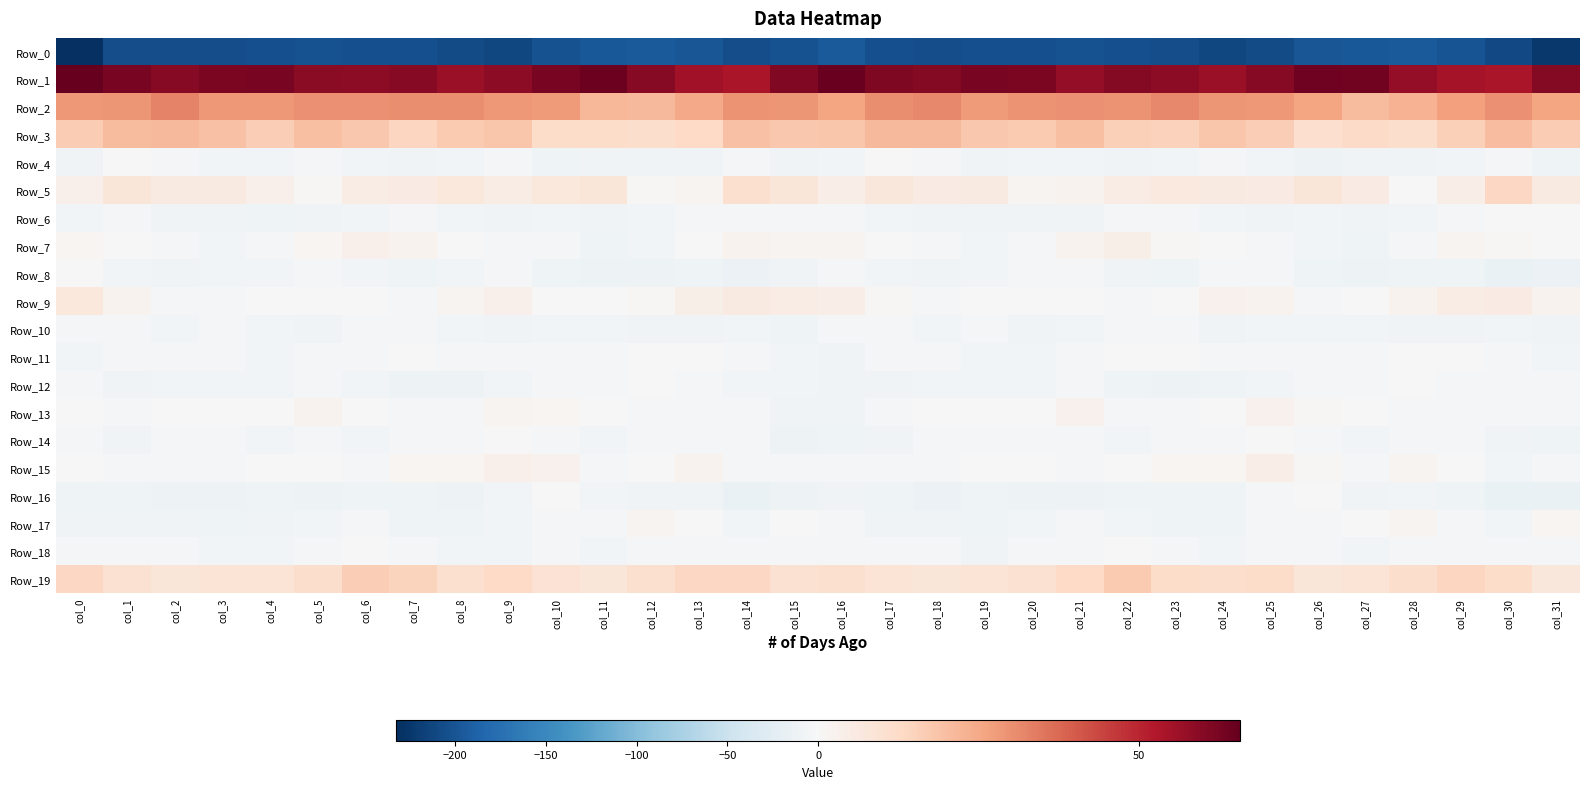

Reading left to right, what are all the values shown in this chart?

Row_0: col_0=-232.4	col_1=-205.4	col_2=-206.1	col_3=-205.3	col_4=-204.4	col_5=-202.7	col_6=-203.5	col_7=-204.6	col_8=-208.8	col_9=-211.0	col_10=-201.7	col_11=-197.0	col_12=-196.0	col_13=-198.1	col_14=-206.3	col_15=-203.2	col_16=-196.1	col_17=-205.0	col_18=-205.5	col_19=-204.9	col_20=-203.8	col_21=-202.6	col_22=-203.9	col_23=-205.6	col_24=-210.7	col_25=-208.1	col_26=-199.0	col_27=-196.7	col_28=-196.0	col_29=-200.1	col_30=-210.0	col_31=-224.0
Row_1: col_0=65.7	col_1=62.6	col_2=59.9	col_3=61.8	col_4=62.5	col_5=59.1	col_6=58.9	col_7=59.9	col_8=56.8	col_9=58.6	col_10=62.6	col_11=64.5	col_12=60.0	col_13=55.1	col_14=53.4	col_15=60.6	col_16=64.9	col_17=61.5	col_18=60.1	col_19=62.6	col_20=61.9	col_21=58.0	col_22=60.3	col_23=58.6	col_24=57.0	col_25=60.0	col_26=63.7	col_27=63.3	col_28=58.0	col_29=54.5	col_30=53.8	col_31=60.5
Row_2: col_0=28.6	col_1=28.9	col_2=32.6	col_3=28.3	col_4=28.6	col_5=30.2	col_6=29.8	col_7=30.6	col_8=30.6	col_9=28.5	col_10=27.9	col_11=22.1	col_12=21.5	col_13=24.8	col_14=29.4	col_15=29.1	col_16=25.9	col_17=30.5	col_18=31.4	col_19=27.9	col_20=29.3	col_21=30.2	col_22=29.7	col_23=31.3	col_24=29.2	col_25=28.6	col_26=25.8	col_27=20.9	col_28=22.7	col_29=26.8	col_30=30.0	col_31=26.0
Row_3: col_0=16.9	col_1=20.7	col_2=21.5	col_3=19.1	col_4=16.3	col_5=19.6	col_6=17.7	col_7=14.4	col_8=17.4	col_9=18.2	col_10=12.1	col_11=12.1	col_12=11.5	col_13=13.1	col_14=19.5	col_15=17.7	col_16=18.2	col_17=21.1	col_18=21.2	col_19=17.5	col_20=17.1	col_21=19.9	col_22=15.9	col_23=15.2	col_24=18.1	col_25=16.1	col_26=11.3	col_27=12.3	col_28=11.4	col_29=15.5	col_30=20.4	col_31=16.8
Row_4: col_0=-8.5	col_1=-1.7	col_2=-2.6	col_3=-7.2	col_4=-6.5	col_5=-5.4	col_6=-7.2	col_7=-8.3	col_8=-5.6	col_9=-3.9	col_10=-10.1	col_11=-9.0	col_12=-7.3	col_13=-7.8	col_14=-5.2	col_15=-8.6	col_16=-6.7	col_17=-0.9	col_18=-4.5	col_19=-7.4	col_20=-5.7	col_21=-5.9	col_22=-8.1	col_23=-7.2	col_24=-4.8	col_25=-5.5	col_26=-10.9	col_27=-7.8	col_28=-7.6	col_29=-7.1	col_30=-4.7	col_31=-10.4
Row_5: col_0=3.6	col_1=7.8	col_2=6.1	col_3=6.0	col_4=3.2	col_5=0.9	col_6=4.8	col_7=5.4	col_8=7.1	col_9=4.7	col_10=7.0	col_11=7.9	col_12=0.6	col_13=1.6	col_14=10.8	col_15=8.0	col_16=4.3	col_17=7.5	col_18=5.3	col_19=6.1	col_20=1.6	col_21=2.1	col_22=5.1	col_23=6.5	col_24=5.9	col_25=5.5	col_26=8.1	col_27=5.5	col_28=-0.4	col_29=4.5	col_30=13.4	col_31=6.0
Row_6: col_0=-5.6	col_1=-4.8	col_2=-8.3	col_3=-8.1	col_4=-9.3	col_5=-8.4	col_6=-5.6	col_7=-2.7	col_8=-5.5	col_9=-8.4	col_10=-6.8	col_11=-7.4	col_12=-6.9	col_13=-5.3	col_14=-2.4	col_15=-1.9	col_16=-3.3	col_17=-5.9	col_18=-9.0	col_19=-8.1	col_20=-8.9	col_21=-7.9	col_22=-4.1	col_23=-3.1	col_24=-7.0	col_25=-7.8	col_26=-6.7	col_27=-7.8	col_28=-5.9	col_29=-4.6	col_30=-1.3	col_31=-0.9
Row_7: col_0=1.2	col_1=0.3	col_2=-2.3	col_3=-6.7	col_4=-4.5	col_5=1.3	col_6=3.6	col_7=2.4	col_8=-0.5	col_9=-1.8	col_10=-4.5	col_11=-9.8	col_12=-6.6	col_13=0.1	col_14=2.1	col_15=1.9	col_16=1.9	col_17=0.0	col_18=-4.2	col_19=-6.7	col_20=-1.9	col_21=2.2	col_22=3.8	col_23=1.0	col_24=-0.8	col_25=-2.8	col_26=-6.3	col_27=-10.1	col_28=-3.5	col_29=1.6	col_30=0.6	col_31=-0.9
Row_8: col_0=-1.4	col_1=-6.5	col_2=-7.4	col_3=-7.2	col_4=-5.9	col_5=-3.5	col_6=-5.5	col_7=-10.1	col_8=-6.0	col_9=-1.9	col_10=-9.7	col_11=-11.3	col_12=-11.8	col_13=-9.6	col_14=-13.4	col_15=-7.9	col_16=-4.1	col_17=-6.8	col_18=-7.3	col_19=-6.7	col_20=-5.1	col_21=-3.4	col_22=-7.6	col_23=-9.7	col_24=-3.0	col_25=-5.0	col_26=-10.6	col_27=-11.9	col_28=-10.6	col_29=-10.6	col_30=-14.8	col_31=-13.3
Row_9: col_0=7.1	col_1=2.3	col_2=-2.0	col_3=-2.0	col_4=-0.7	col_5=-0.1	col_6=-1.7	col_7=-2.0	col_8=1.6	col_9=3.4	col_10=-0.8	col_11=-1.7	col_12=0.9	col_13=3.9	col_14=6.1	col_15=4.7	col_16=4.3	col_17=1.0	col_18=-2.8	col_19=-0.8	col_20=-0.8	col_21=-0.0	col_22=-2.5	col_23=-0.7	col_24=2.7	col_25=2.1	col_26=-1.9	col_27=-1.1	col_28=2.1	col_29=4.7	col_30=5.6	col_31=2.2
Row_10: col_0=-1.9	col_1=-3.6	col_2=-5.5	col_3=-5.2	col_4=-5.8	col_5=-8.4	col_6=-4.2	col_7=-2.1	col_8=-6.8	col_9=-7.3	col_10=-5.5	col_11=-6.6	col_12=-7.8	col_13=-8.2	col_14=-6.2	col_15=-9.3	col_16=-4.9	col_17=-4.3	col_18=-6.0	col_19=-4.5	col_20=-7.9	col_21=-6.8	col_22=-2.9	col_23=-3.2	col_24=-8.3	col_25=-5.8	col_26=-6.4	col_27=-6.6	col_28=-8.6	col_29=-7.3	col_30=-7.2	col_31=-8.8
Row_11: col_0=-5.9	col_1=-5.2	col_2=-1.8	col_3=-4.5	col_4=-6.9	col_5=-4.6	col_6=-2.2	col_7=-0.4	col_8=-3.6	col_9=-5.3	col_10=-2.9	col_11=-3.7	col_12=-1.3	col_13=-1.6	col_14=-1.9	col_15=-6.4	col_16=-7.3	col_17=-4.0	col_18=-2.4	col_19=-5.8	col_20=-6.2	col_21=-3.6	col_22=-1.6	col_23=-1.1	col_24=-4.8	col_25=-4.1	col_26=-3.2	col_27=-3.0	col_28=-1.1	col_29=-1.8	col_30=-2.2	col_31=-5.5
Row_12: col_0=-2.0	col_1=-7.7	col_2=-7.1	col_3=-5.5	col_4=-6.4	col_5=-4.1	col_6=-7.0	col_7=-12.1	col_8=-11.1	col_9=-6.5	col_10=-5.2	col_11=-3.5	col_12=-0.3	col_13=-2.7	col_14=-6.4	col_15=-6.9	col_16=-7.5	col_17=-9.0	col_18=-5.9	col_19=-5.8	col_20=-5.5	col_21=-4.4	col_22=-9.4	col_23=-12.5	col_24=-9.2	col_25=-5.5	col_26=-4.8	col_27=-2.5	col_28=-0.1	col_29=-4.8	col_30=-5.4	col_31=-3.6
Row_13: col_0=-1.5	col_1=-4.8	col_2=-1.7	col_3=-1.2	col_4=-1.0	col_5=2.6	col_6=-0.1	col_7=-3.5	col_8=-2.9	col_9=2.0	col_10=1.3	col_11=0.1	col_12=-2.0	col_13=-3.1	col_14=-3.1	col_15=-8.9	col_16=-9.0	col_17=-4.9	col_18=-0.9	col_19=-1.3	col_20=-0.3	col_21=2.9	col_22=-1.9	col_23=-3.8	col_24=-1.3	col_25=2.6	col_26=0.5	col_27=-0.5	col_28=-2.8	col_29=-3.0	col_30=-3.3	col_31=-5.0
Row_14: col_0=-5.0	col_1=-8.8	col_2=-4.7	col_3=-4.4	col_4=-5.5	col_5=-2.9	col_6=-6.5	col_7=-3.9	col_8=-3.5	col_9=0.5	col_10=-4.2	col_11=-5.9	col_12=-5.0	col_13=-2.0	col_14=-5.4	col_15=-11.8	col_16=-10.7	col_17=-8.5	col_18=-3.7	col_19=-5.4	col_20=-4.8	col_21=-3.7	col_22=-6.0	col_23=-3.6	col_24=-2.4	col_25=-0.3	col_26=-5.3	col_27=-5.9	col_28=-4.0	col_29=-1.9	col_30=-8.3	col_31=-10.2
Row_15: col_0=-1.4	col_1=-2.4	col_2=-3.9	col_3=-2.1	col_4=0.2	col_5=-1.6	col_6=-2.8	col_7=1.3	col_8=1.1	col_9=3.6	col_10=2.7	col_11=-2.9	col_12=-0.3	col_13=2.3	col_14=-4.7	col_15=-4.9	col_16=-2.5	col_17=-2.9	col_18=-3.7	col_19=-1.0	col_20=-0.0	col_21=-2.8	col_22=-1.1	col_23=1.2	col_24=1.4	col_25=4.3	col_26=0.7	col_27=-3.3	col_28=2.0	col_29=-0.2	col_30=-6.1	col_31=-5.3
Row_16: col_0=-9.4	col_1=-9.5	col_2=-12.7	col_3=-11.5	col_4=-10.8	col_5=-12.2	col_6=-10.0	col_7=-9.7	col_8=-11.4	col_9=-5.8	col_10=-0.4	col_11=-6.4	col_12=-8.4	col_13=-7.4	col_14=-14.8	col_15=-12.3	col_16=-9.0	col_17=-10.0	col_18=-12.8	col_19=-10.7	col_20=-11.3	col_21=-12.0	col_22=-9.2	col_23=-10.7	col_24=-10.3	col_25=-2.6	col_26=-1.5	col_27=-8.7	col_28=-7.0	col_29=-9.8	col_30=-16.2	col_31=-14.8
Row_17: col_0=-8.2	col_1=-8.6	col_2=-8.5	col_3=-9.6	col_4=-7.8	col_5=-5.6	col_6=-5.2	col_7=-9.6	col_8=-10.5	col_9=-6.4	col_10=-3.1	col_11=-2.0	col_12=1.7	col_13=-1.7	col_14=-7.1	col_15=-1.6	col_16=-2.9	col_17=-8.2	col_18=-8.6	col_19=-9.5	col_20=-6.5	col_21=-5.1	col_22=-7.0	col_23=-10.3	col_24=-9.5	col_25=-4.4	col_26=-2.9	col_27=-0.7	col_28=1.7	col_29=-4.6	col_30=-6.3	col_31=1.2
Row_18: col_0=-4.8	col_1=-3.4	col_2=-4.2	col_3=-7.2	col_4=-6.4	col_5=-3.3	col_6=-1.4	col_7=-3.3	col_8=-6.8	col_9=-5.9	col_10=-2.7	col_11=-5.6	col_12=-5.0	col_13=-3.1	col_14=-5.0	col_15=-2.4	col_16=-1.9	col_17=-3.0	col_18=-5.2	col_19=-7.7	col_20=-4.7	col_21=-2.7	col_22=-1.6	col_23=-4.8	col_24=-7.0	col_25=-4.4	col_26=-3.5	col_27=-6.1	col_28=-4.0	col_29=-3.8	col_30=-5.0	col_31=-2.5
Row_19: col_0=13.6	col_1=10.1	col_2=8.1	col_3=8.8	col_4=9.2	col_5=11.7	col_6=16.1	col_7=14.7	col_8=10.3	col_9=13.1	col_10=9.7	col_11=7.9	col_12=10.7	col_13=13.5	col_14=13.6	col_15=9.8	col_16=10.3	col_17=9.2	col_18=8.2	col_19=9.2	col_20=9.8	col_21=12.9	col_22=17.1	col_23=12.0	col_24=11.5	col_25=12.1	col_26=8.2	col_27=8.9	col_28=11.6	col_29=14.0	col_30=12.2	col_31=7.2